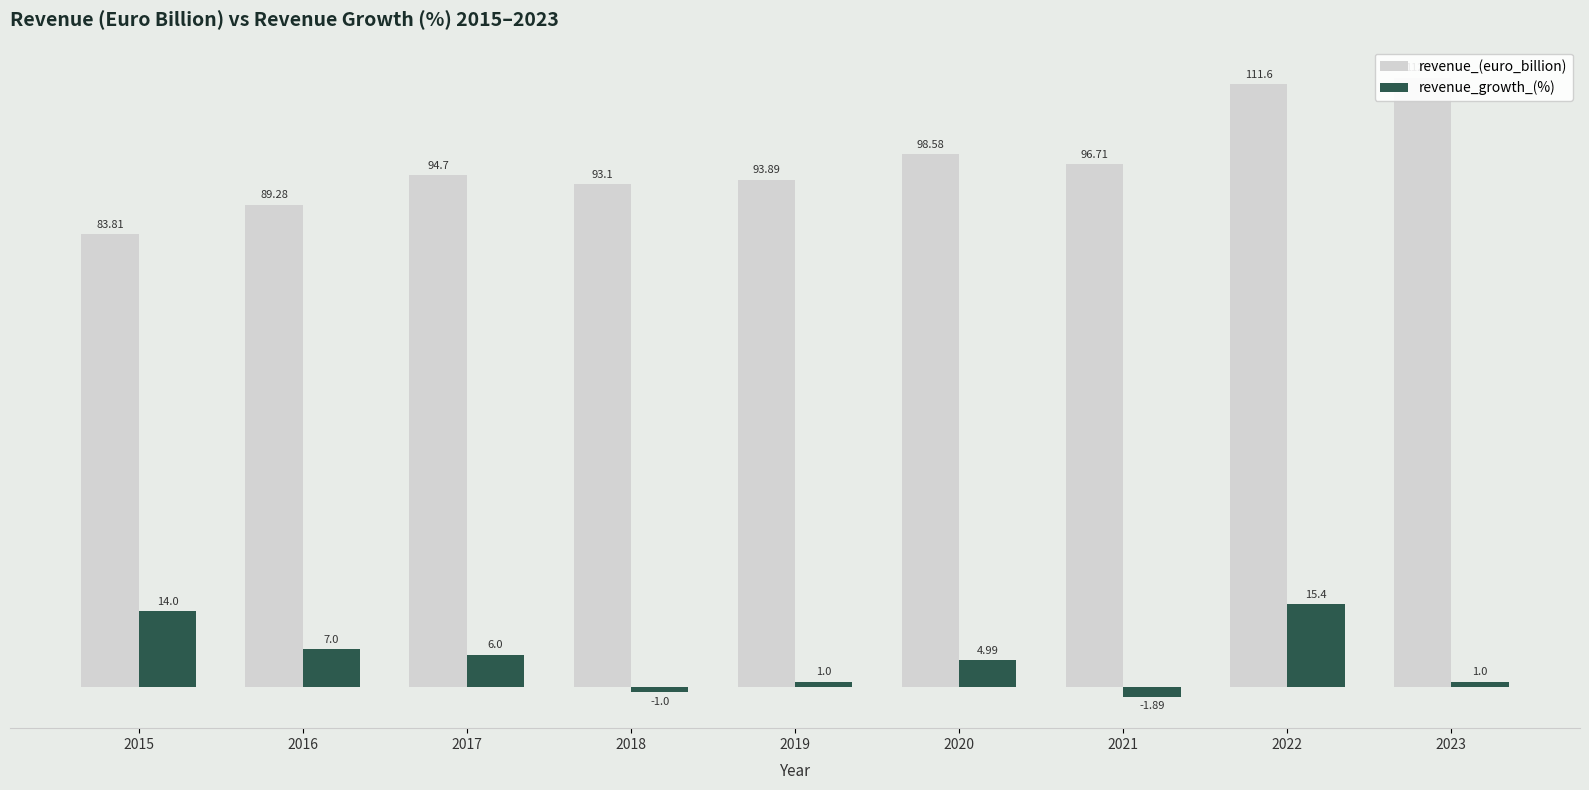

Rank the series by their maximum value, from lowest to highest.

revenue_growth_(%), revenue_(euro_billion)